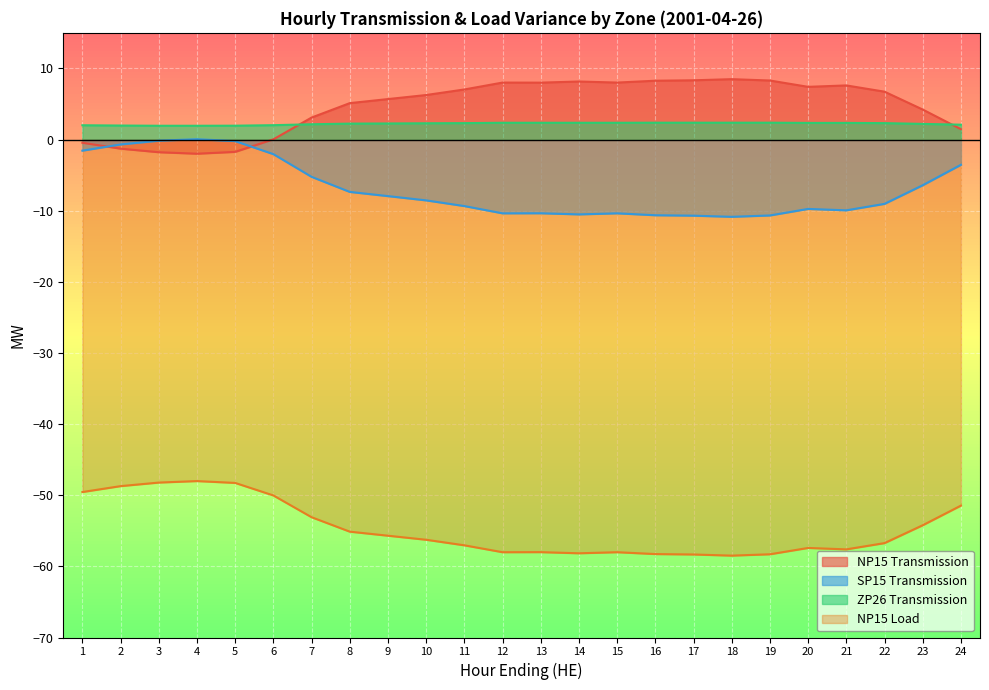

Read the SP15 Transmission value at 5.

-0.2